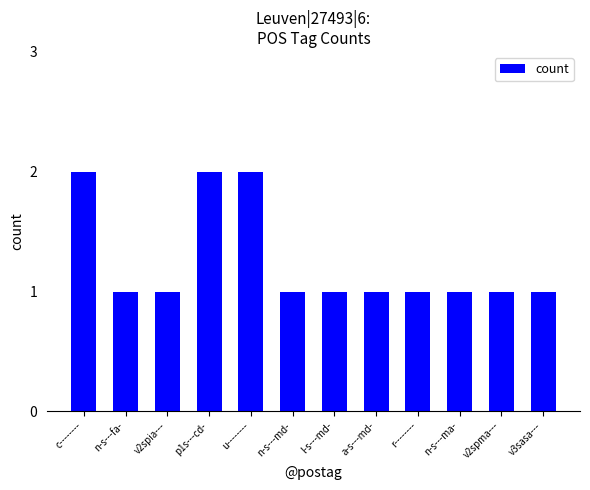

Reading left to right, extract all data points from this chart.

c--------=2	n-s---fa-=1	v2spia---=1	p1s---cd-=2	u--------=2	n-s---md-=1	l-s---md-=1	a-s---md-=1	r--------=1	n-s---ma-=1	v2spma---=1	v3sasa---=1